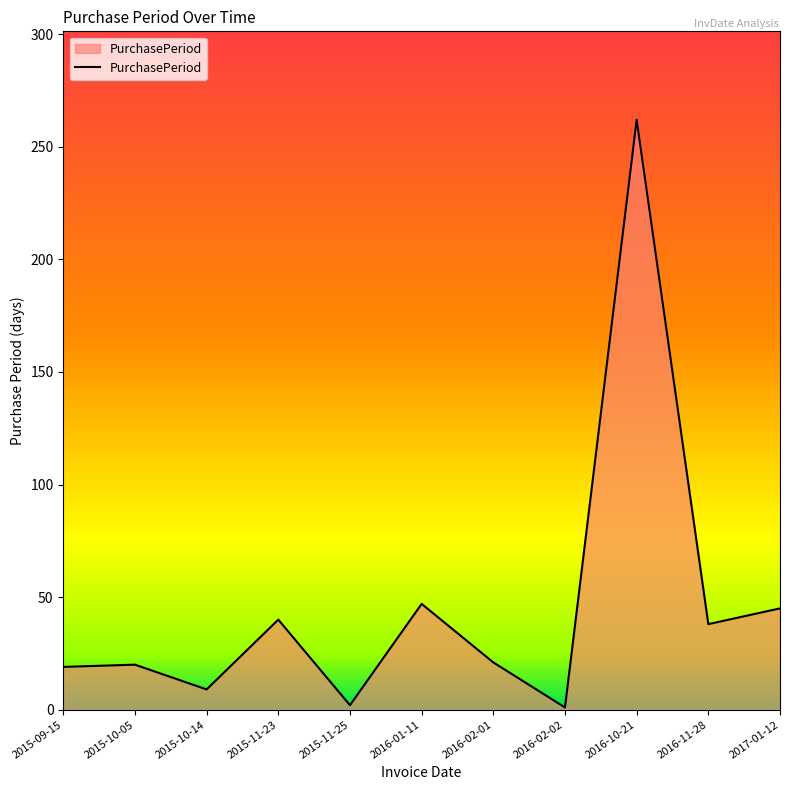

Between 2016-01-11 and 2016-10-21, which is larger?

2016-10-21